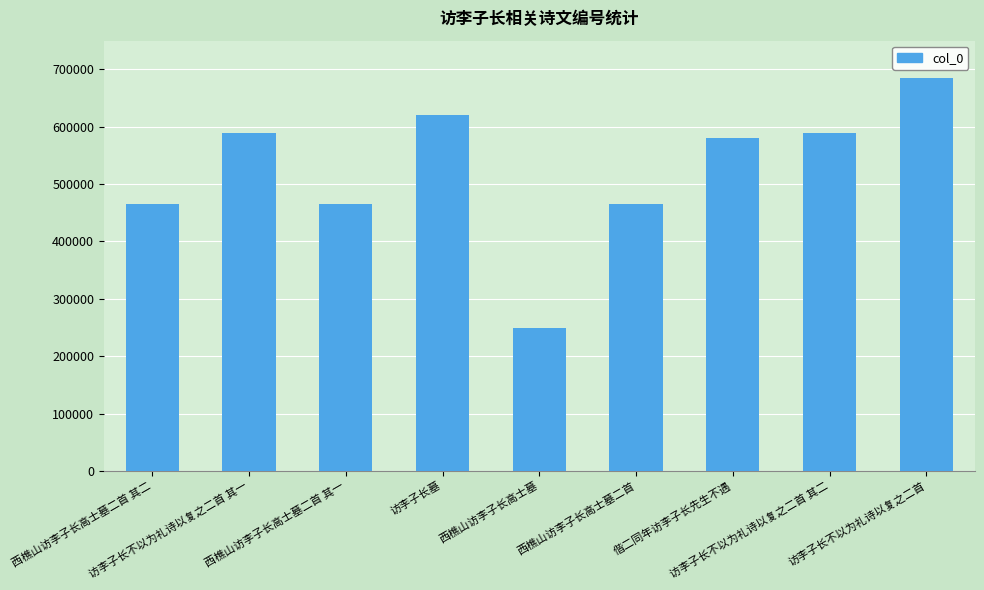

What is the sum of the values at 访李子长不以为礼诗以复之二首 and 访李子长不以为礼诗以复之二首 其二?

1274140